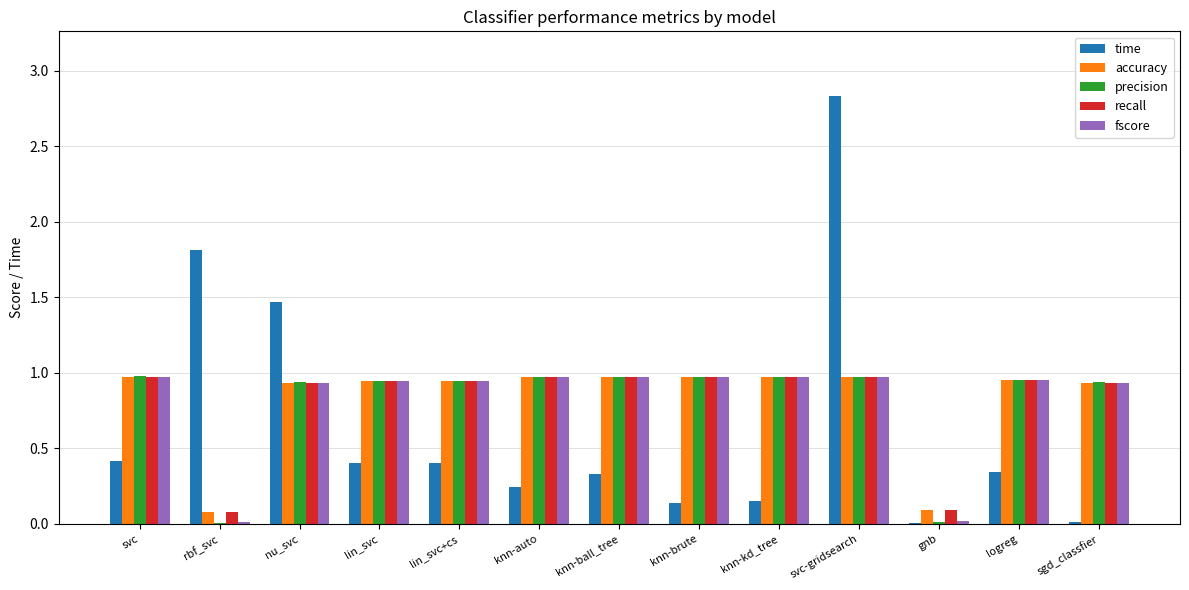

At which category is the sum across all series the highest?

svc-gridsearch